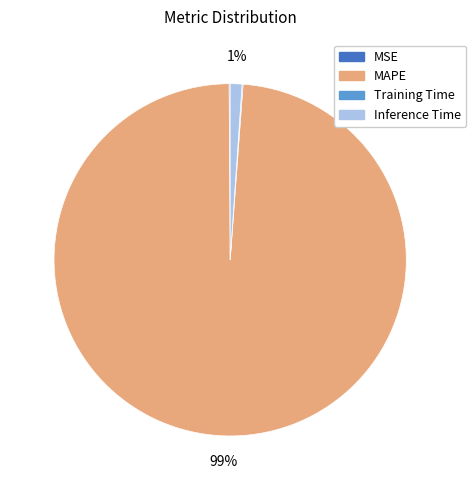

Combined, do MAPE and Inference Time account for over 50%?

Yes